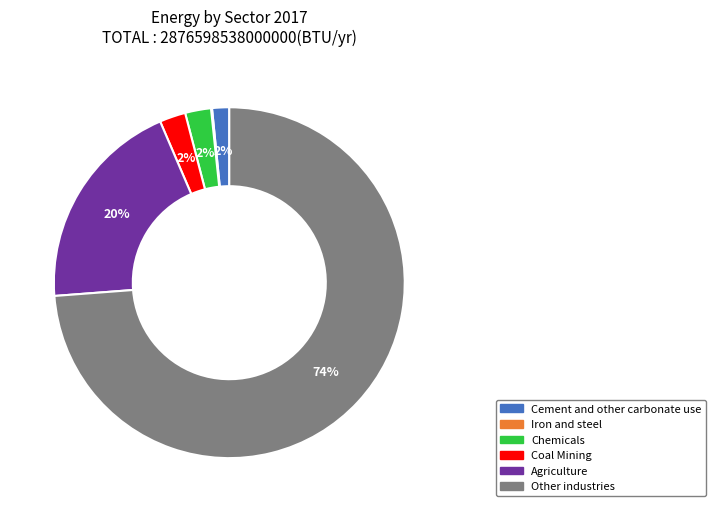

What is the majority slice?

Other industries